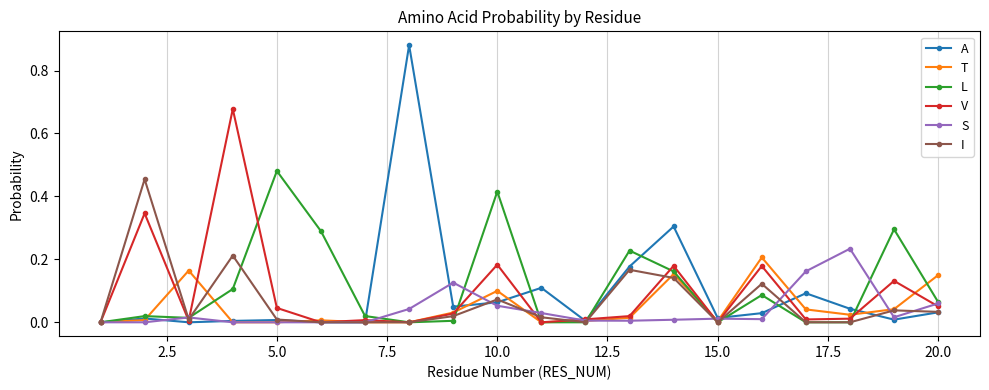

Count the number of data series in this chart.

6